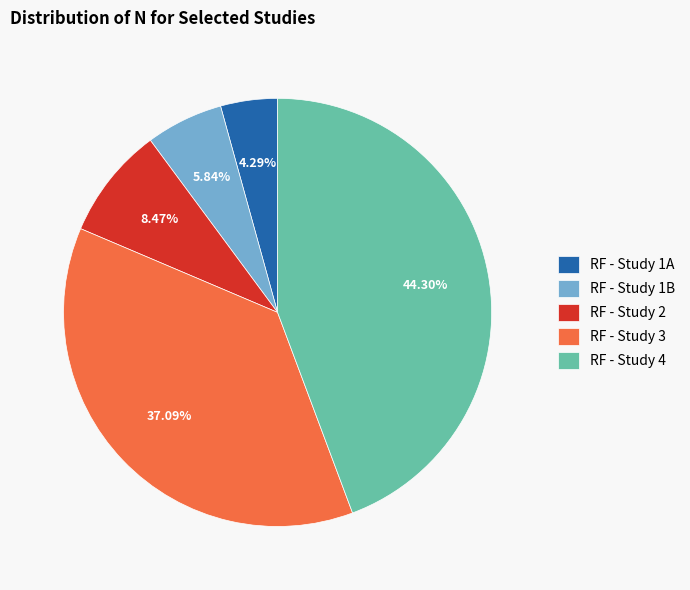

To the nearest percent, what portion does RF - Study 1B represent?

6%